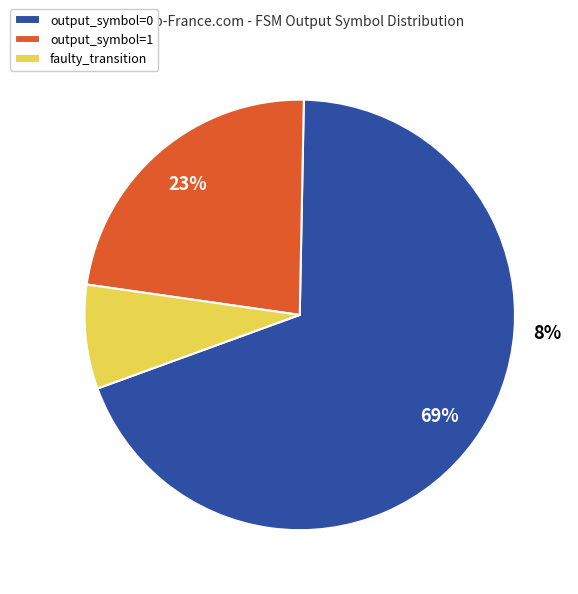

What percentage is NOT represented by output_symbol=0, input=a?

31.7%